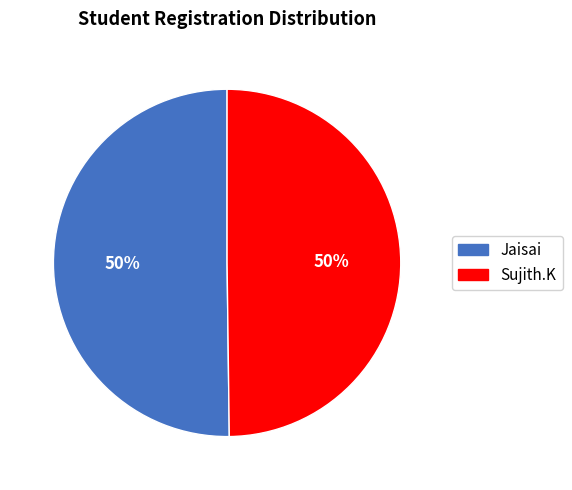

Do Sujith.K and Jaisai together represent more than half of the pie?

Yes